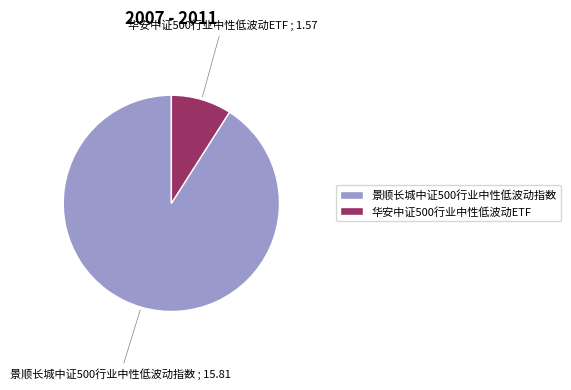

Rank the categories by value from lowest to highest.

华安中证500行业中性低波动ETF, 景顺长城中证500行业中性低波动指数